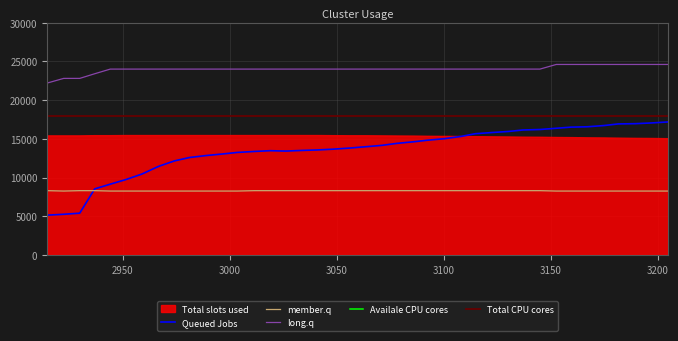

True or false: long.q and member.q intersect in this chart.

False